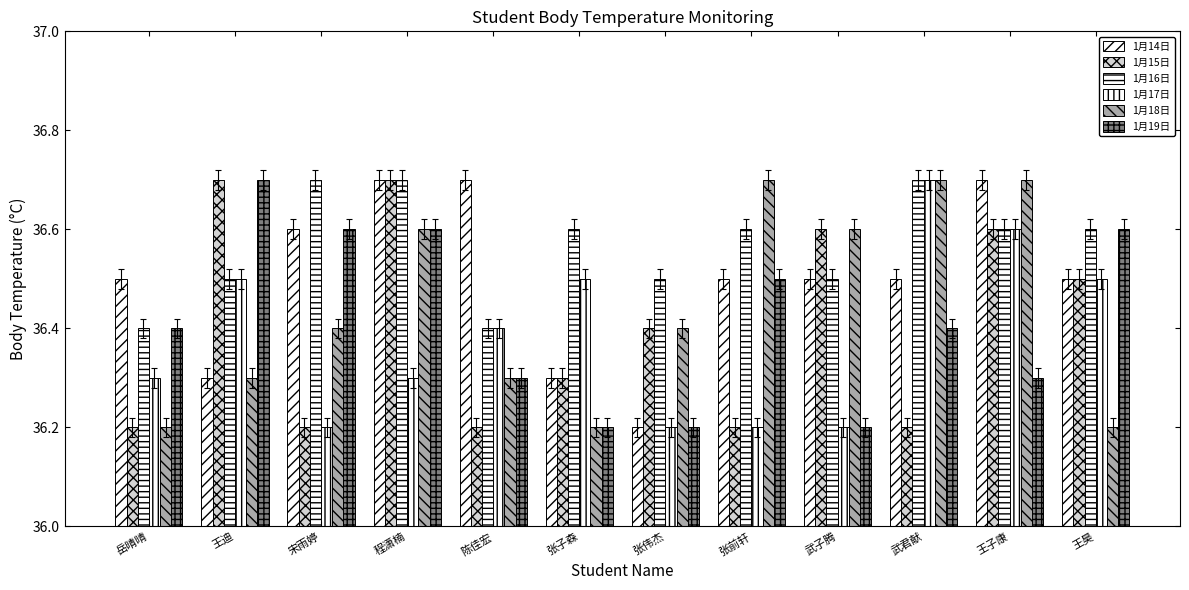

What is the label of the 12th bar from the left?

王昊